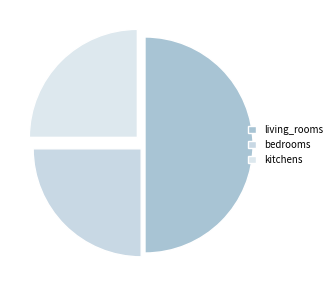

How many slices are in this pie chart?

3